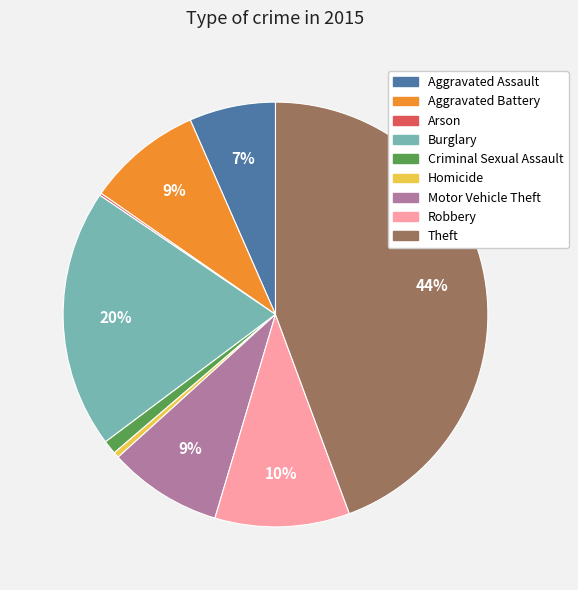

To the nearest percent, what is the difference between the largest and smallest slice percentages?

44%